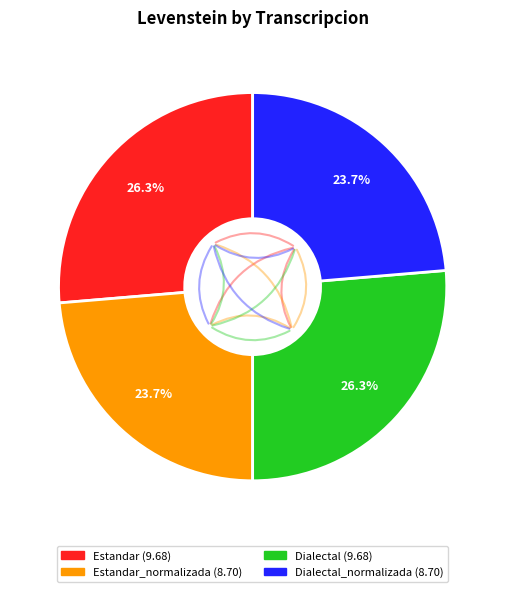

Is there any slice that represents more than half of the pie?

No